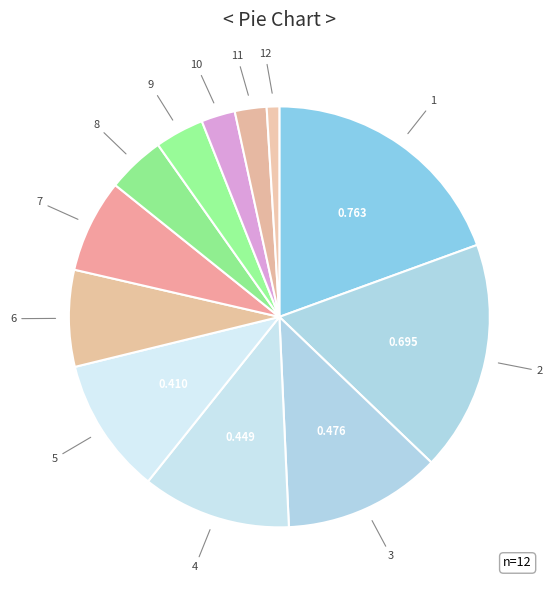

Which category has the biggest portion of the pie?

1